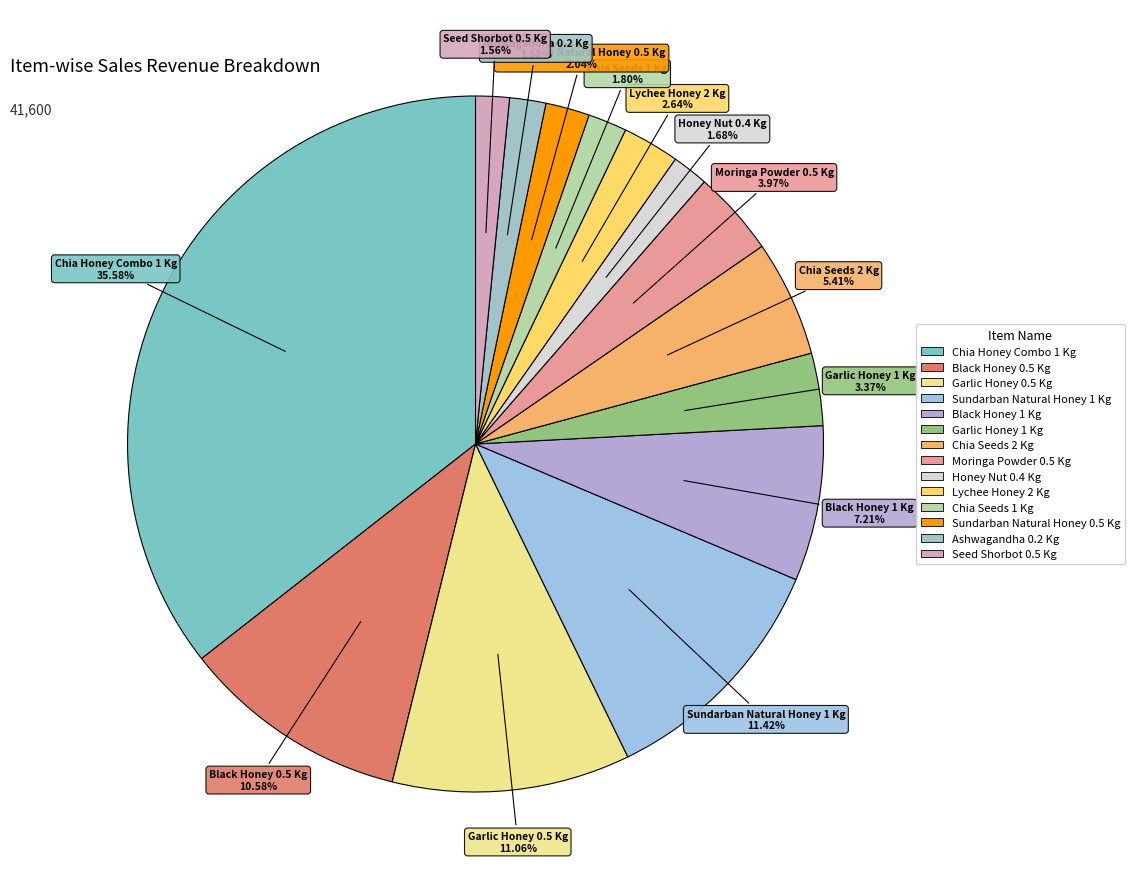

To the nearest percent, what percentage of the pie is Sundarban Natural Honey 0.5 Kg?

2%